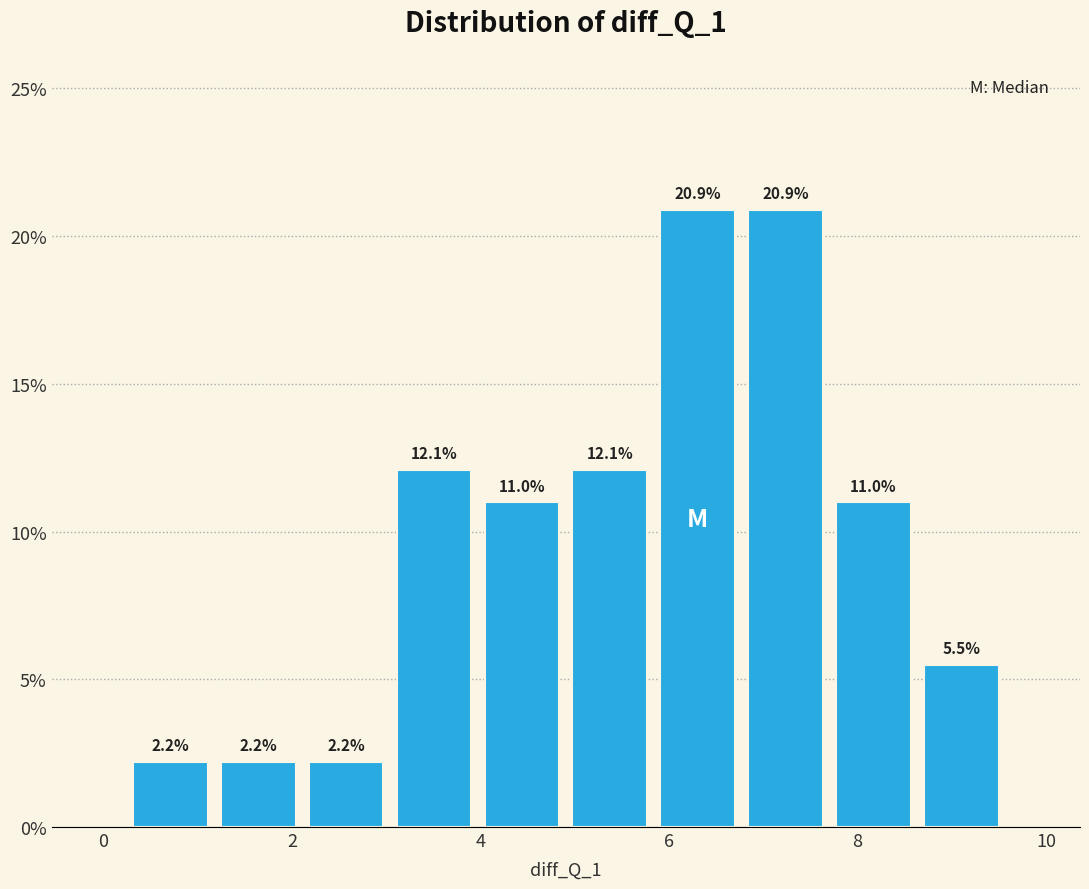

Reading left to right, list every bar in this chart as the range it spans on the x-axis followed by its height. The bar edges are not printed on the chart, so give them approximately, as read against the axis.

0.2 to 1.2: 2.2
1.2 to 2.2: 2.2
2.2 to 3.0: 2.2
3.0 to 4.0: 12.1
4.0 to 5.0: 11.0
5.0 to 5.8: 12.1
5.8 to 6.8: 20.9
6.8 to 7.8: 20.9
7.8 to 8.6: 11.0
8.6 to 9.6: 5.5